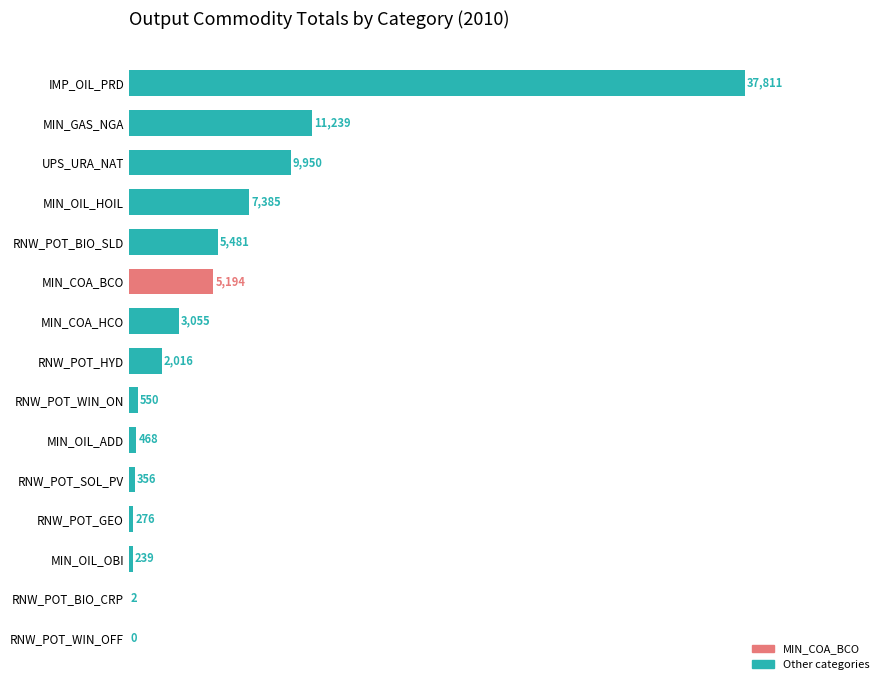

Are the bars grouped side by side (vs. stacked)?

No